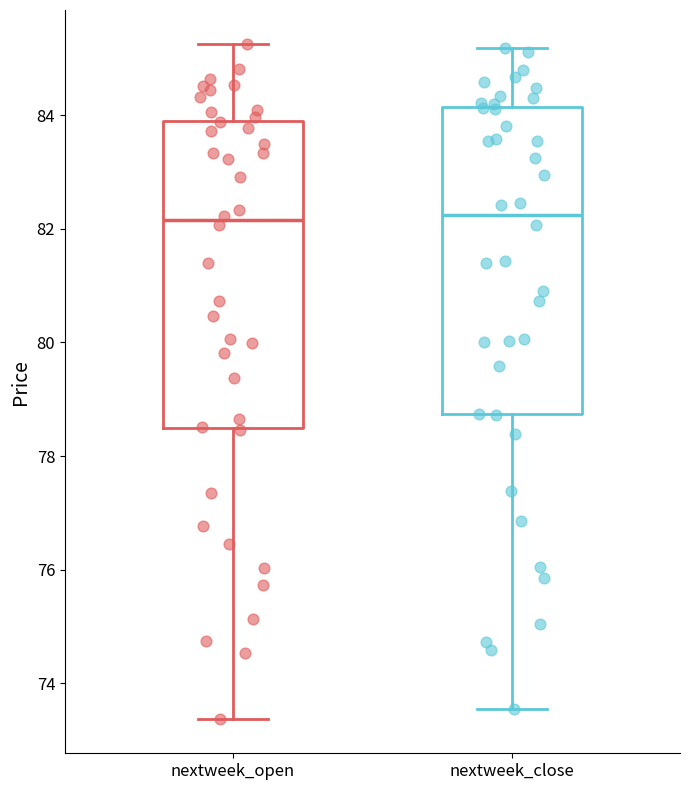

Reading left to right, transcribe this box plot: for each box, give where its median line is, the range the box spans, and where its two whiskers end, as read against the y-axis. The values are not printed on the chart, so give them approximately, as read against the axis.

nextweek_open: median 82.2, box 78.6 to 83.8, whiskers 73.4 to 85.2
nextweek_close: median 82.2, box 78.8 to 84.2, whiskers 73.6 to 85.2